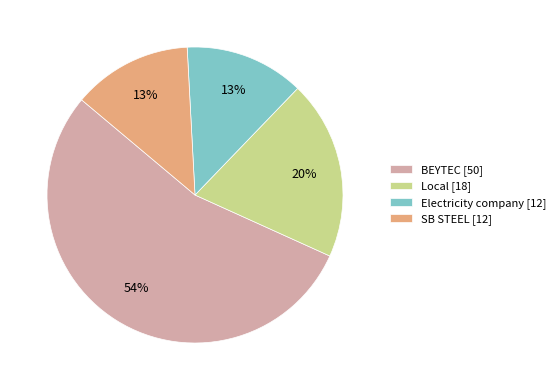

How many segments does this pie chart have?

4